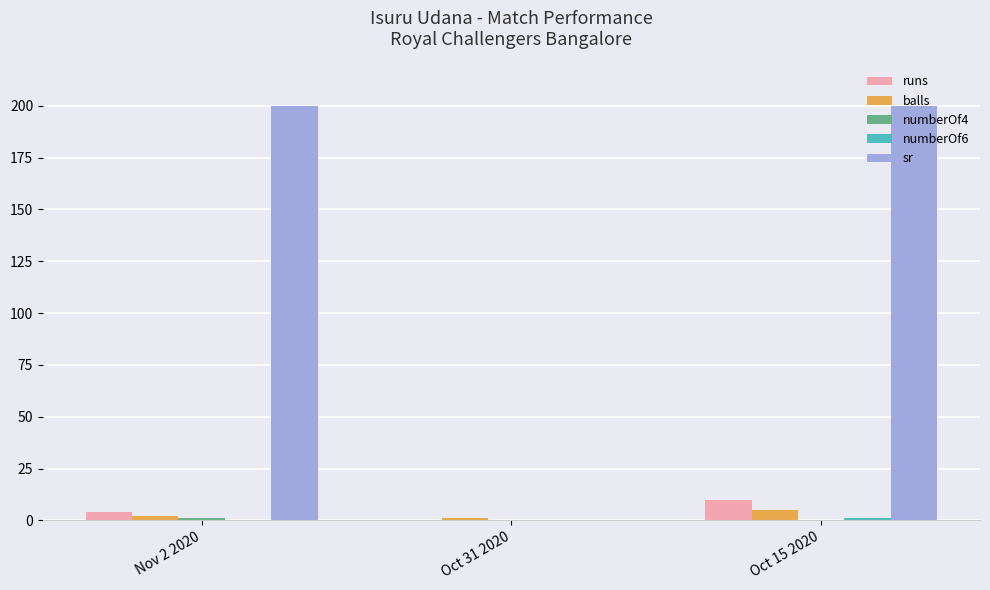

How many data points does each series have?

3